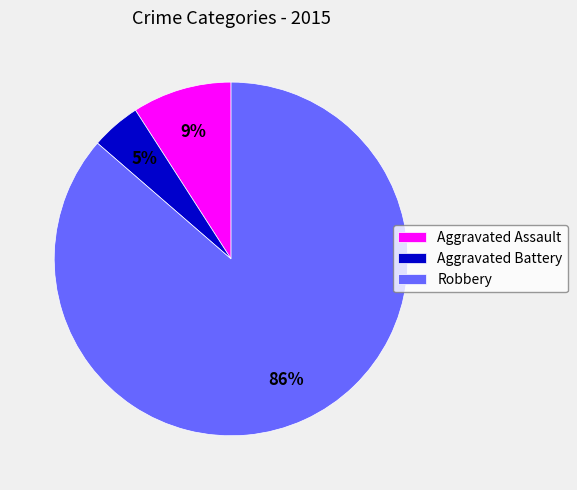

What is the smallest slice in the pie chart?

Aggravated Battery